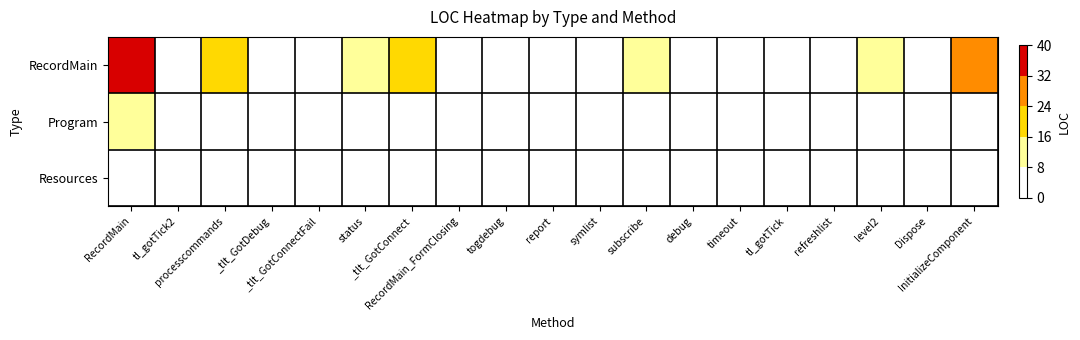

At how many categories does at least one series exceed 34?

1